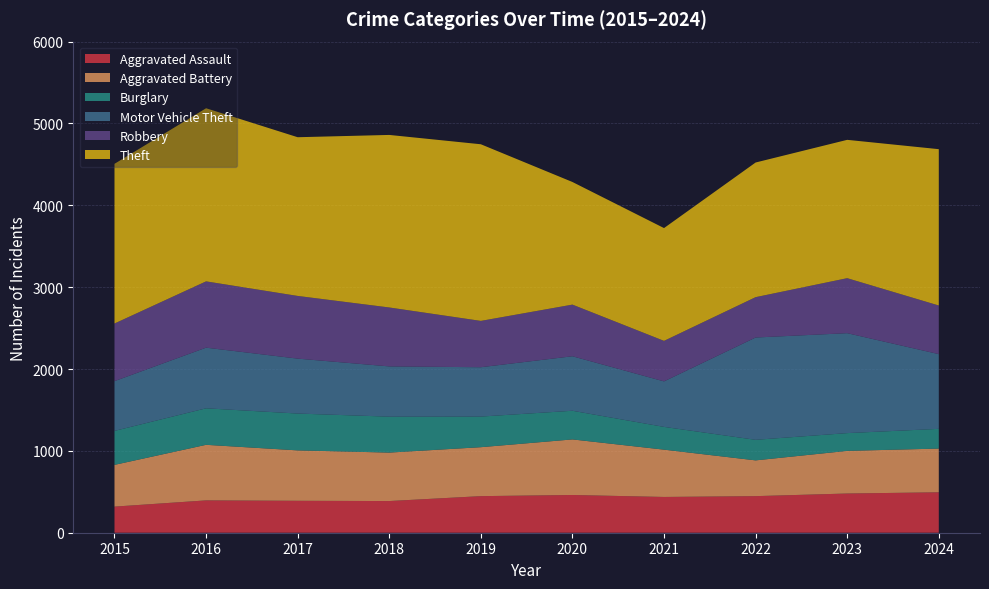

Reading left to right, what are all the values shown in this chart?

Aggravated Assault: 319	395	390	387	447	461	437	447	479	494
Aggravated Battery: 510	679	616	592	598	679	578	437	521	534
Burglary: 415	446	450	439	374	350	278	251	217	241
Motor Vehicle Theft: 608	741	671	614	603	666	556	1250	1221	913
Robbery: 704	810	766	720	566	631	495	493	672	594
Theft: 1951	2115	1939	2108	2158	1498	1378	1645	1690	1910